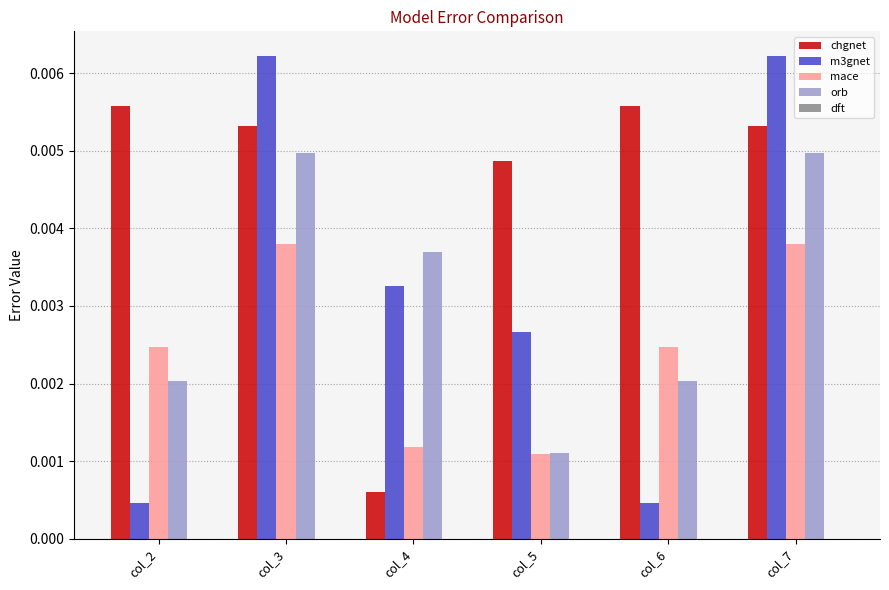

How many bars are there in total?

24